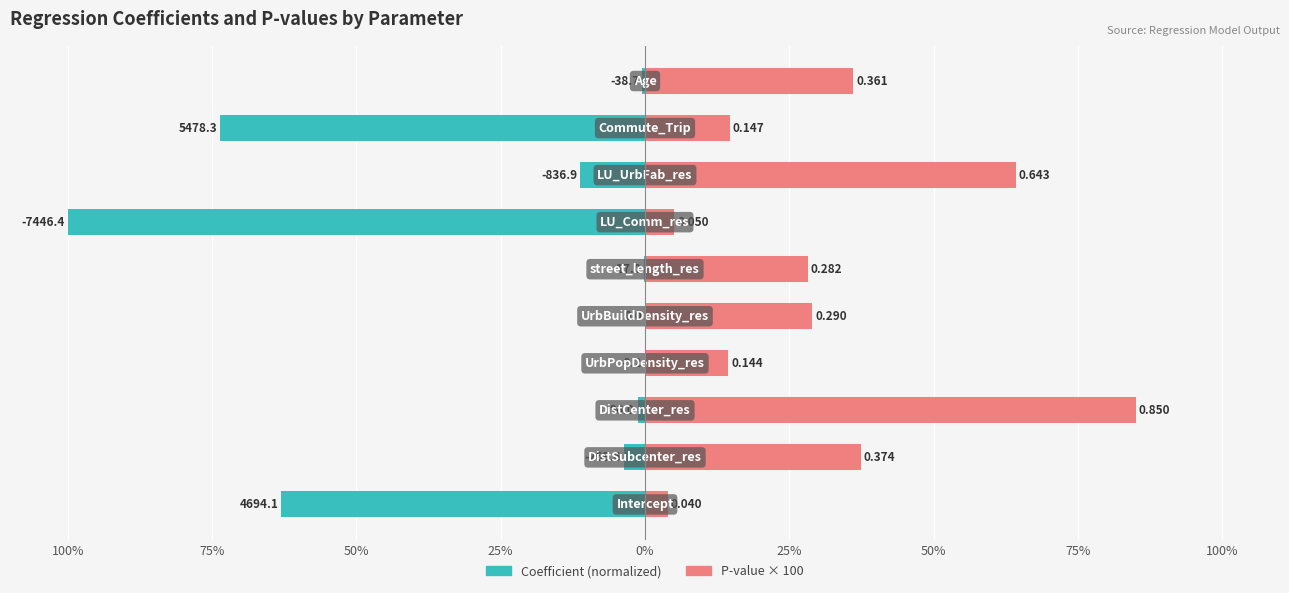

How many values in the p series are below 28?

4